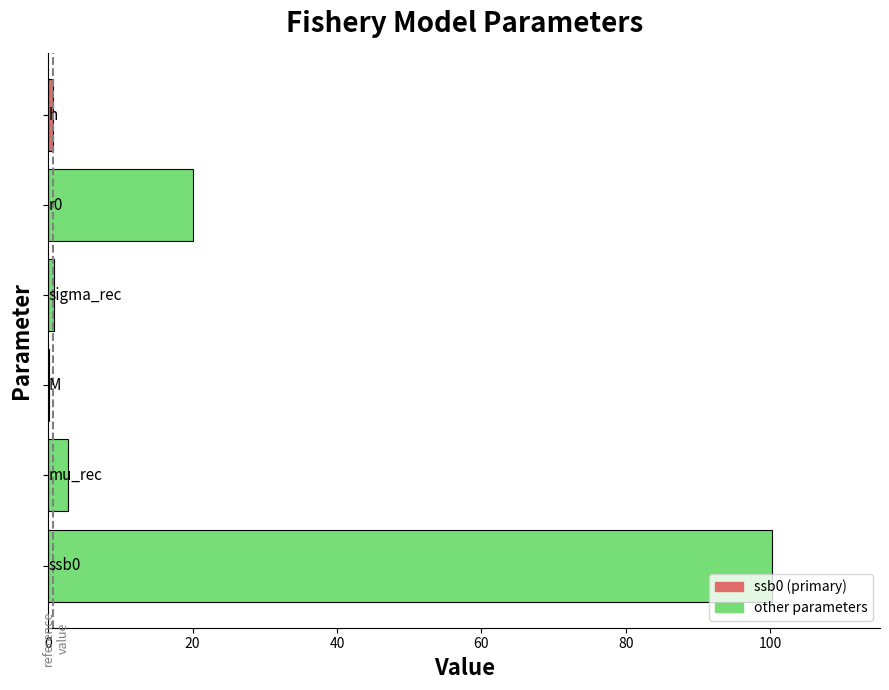

What is the greatest value displayed?

100.2